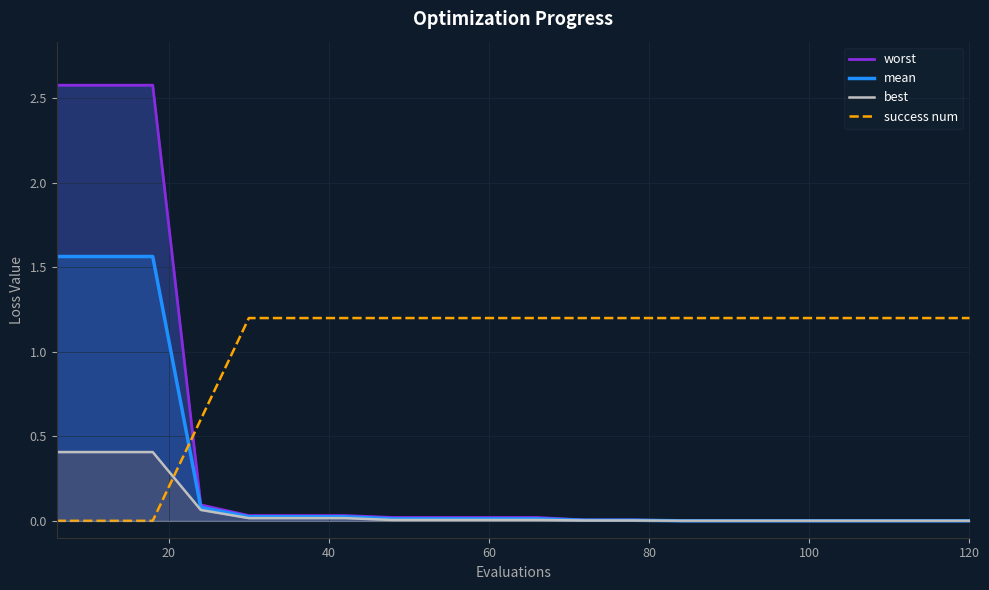

Which series has the widest spread of values?

worst